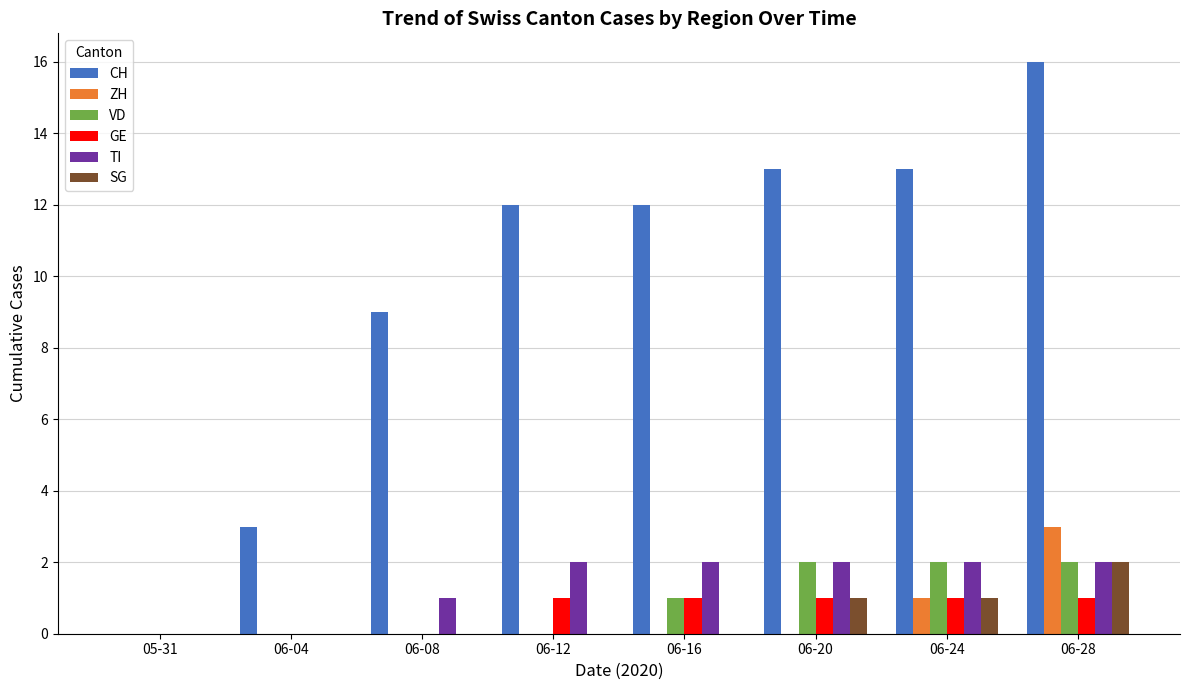

How many groups of bars are there?

8